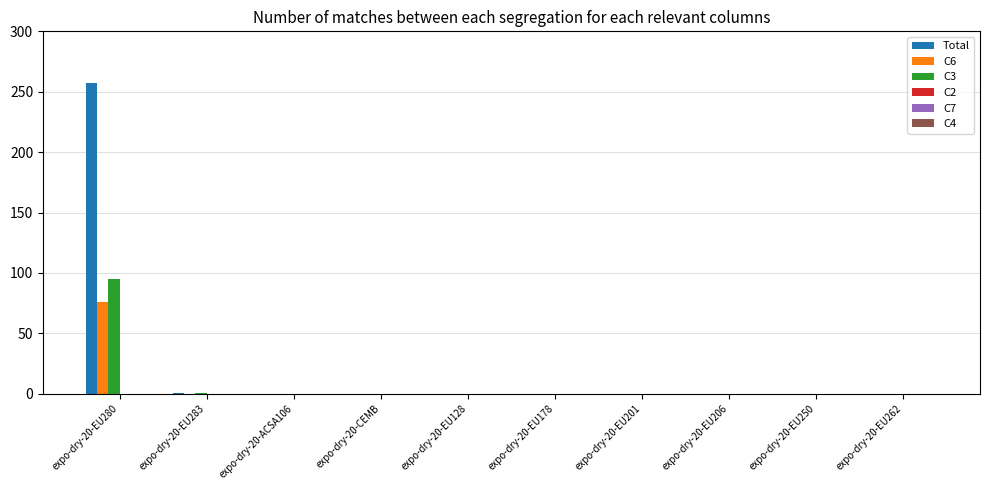

At which category is the sum across all series the highest?

expo-dry-20-EU280